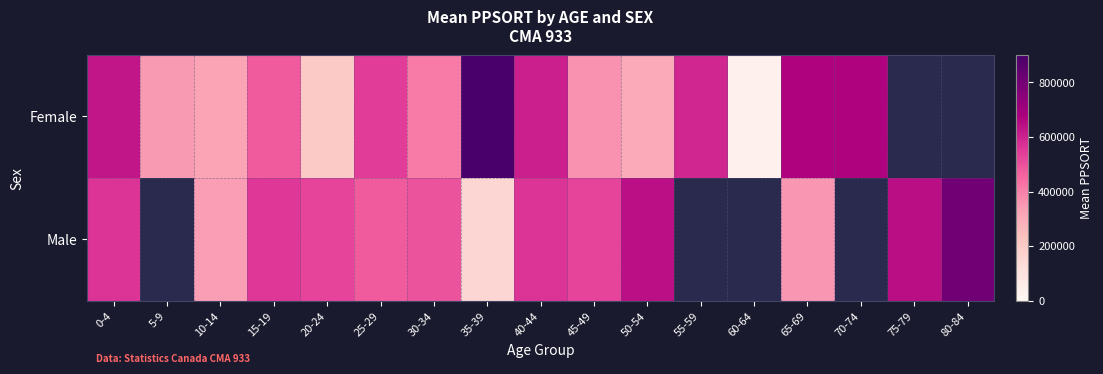

What is the minimum value shown in the chart?

32275.0